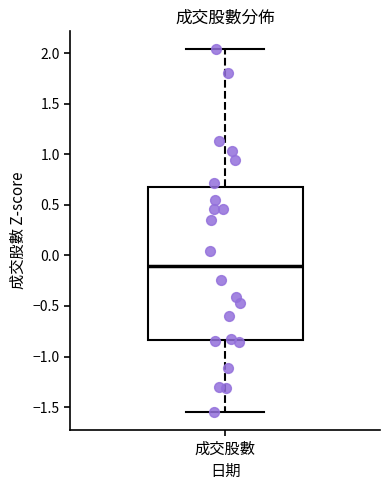

Where is the lower edge of the box for 成交股數 on the y-axis? The values are not printed on the chart, so give them approximately, as read against the axis.

-0.85